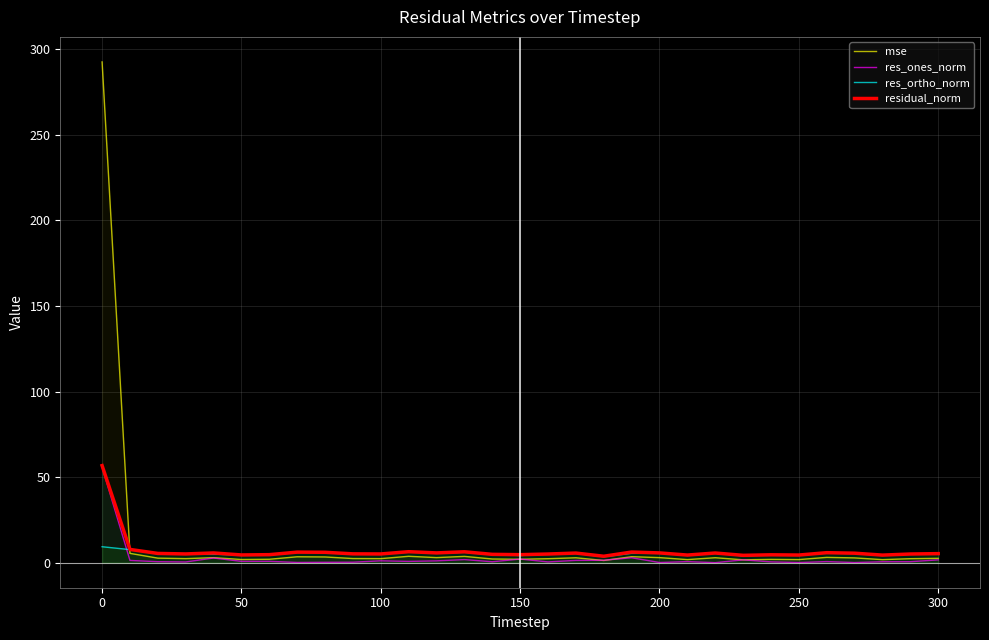

Which series has the widest spread of values?

mse